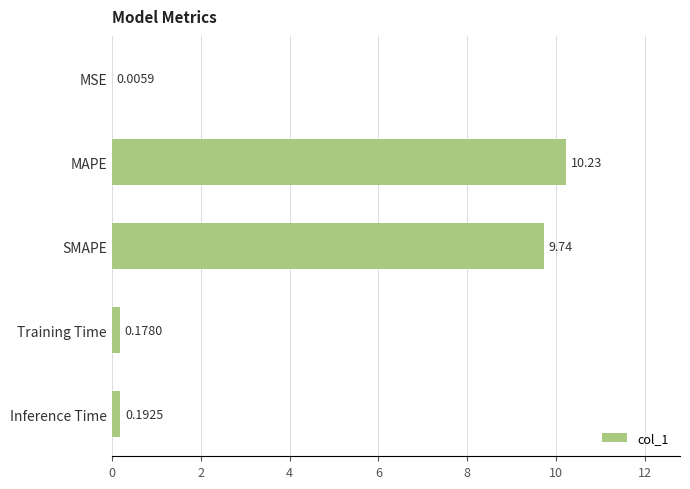

At which category does the chart reach its peak across all series?

MAPE